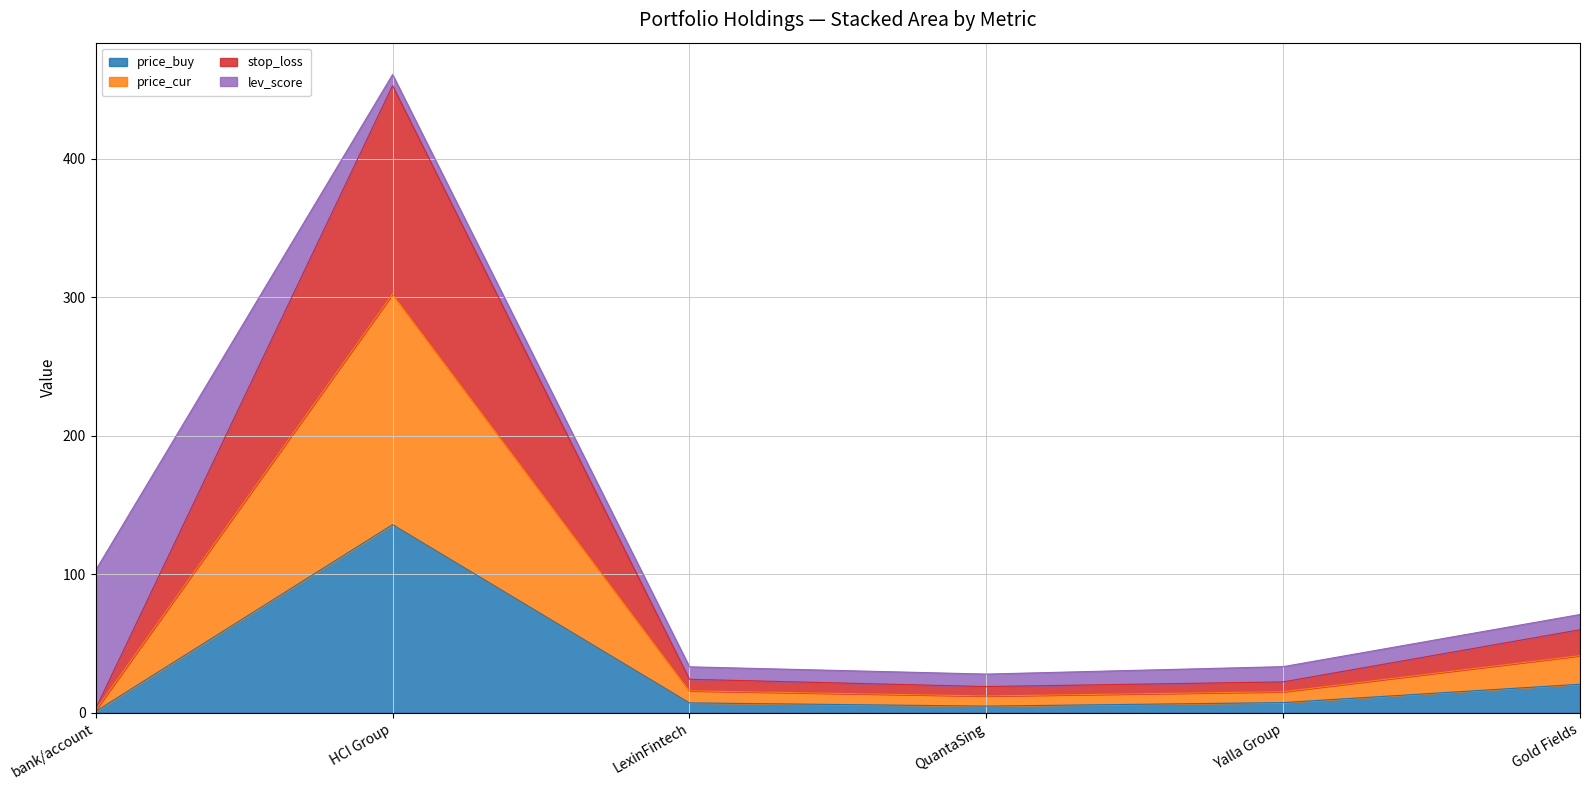

What is the sum of all price_buy values?

176.5